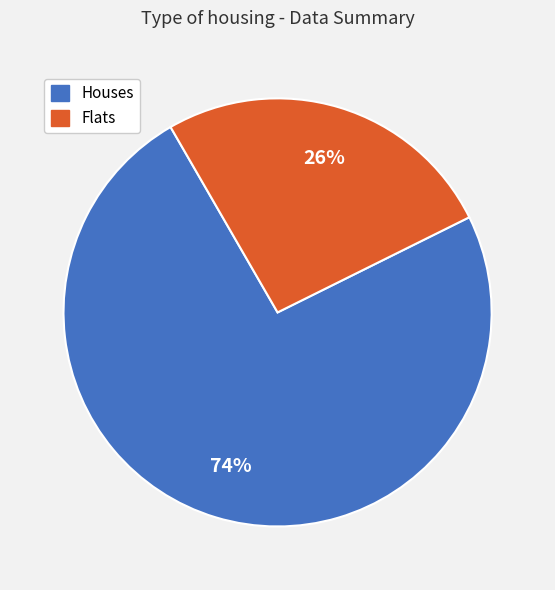

Which slice is the largest?

Houses